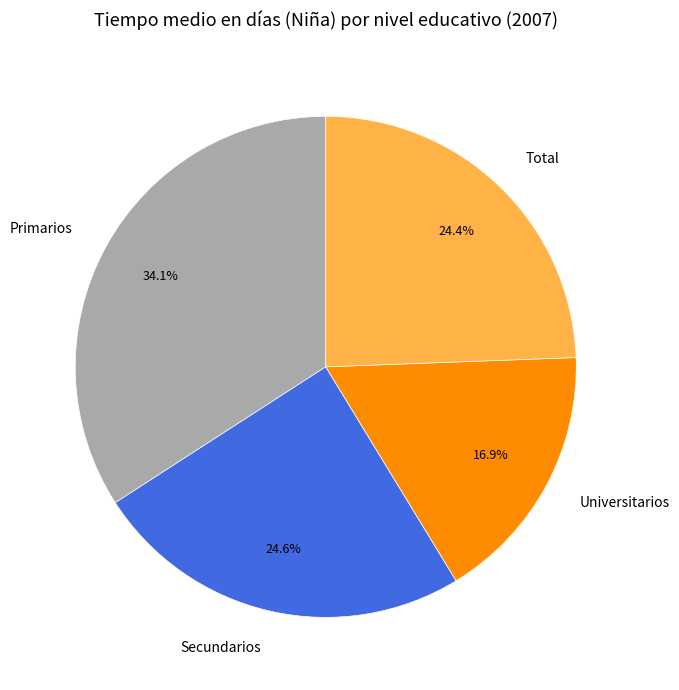

To the nearest percent, what is the combined percentage of Total and Secundarios?

49%